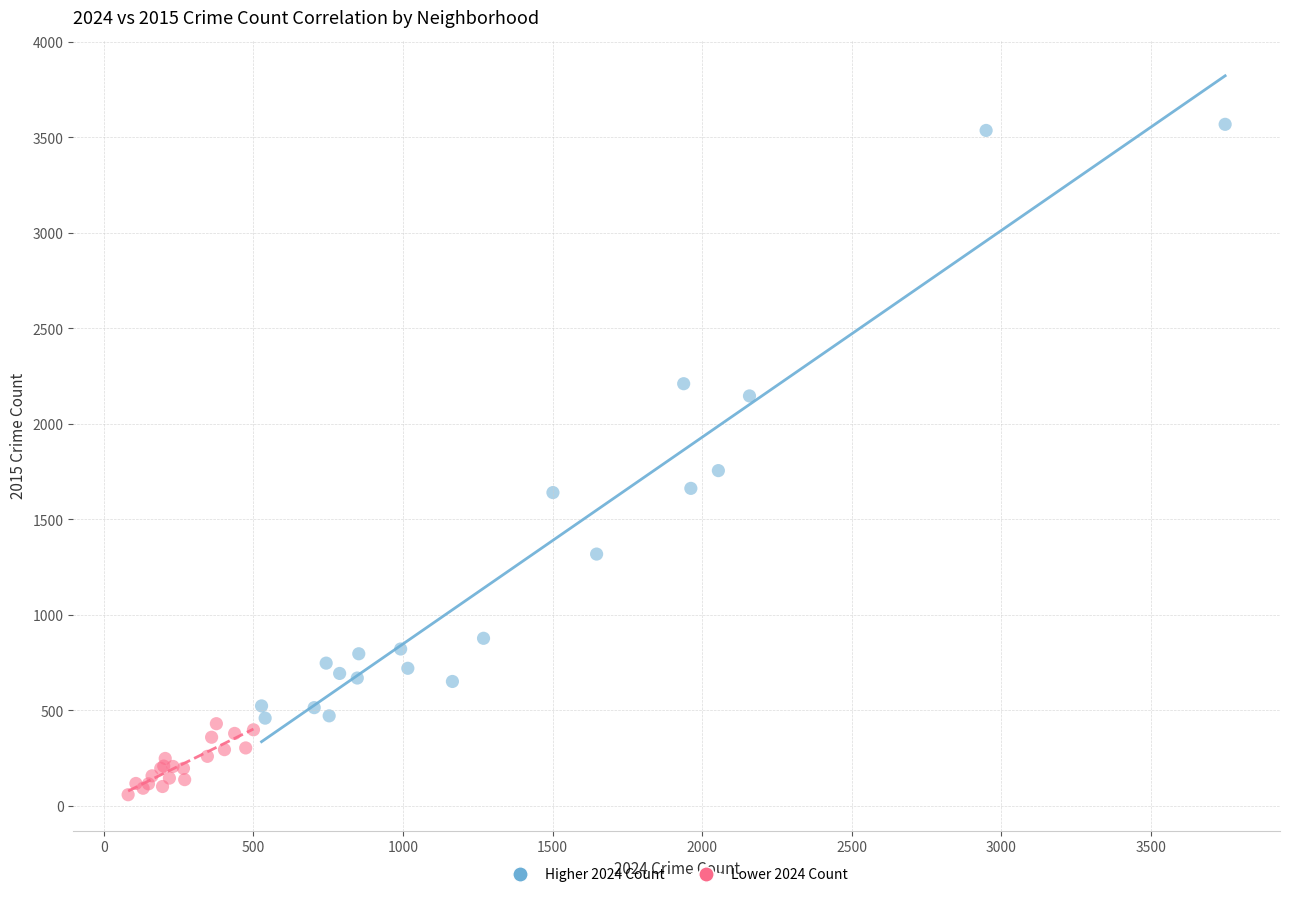

Which series has the widest spread of Y values?

Higher 2024 Count